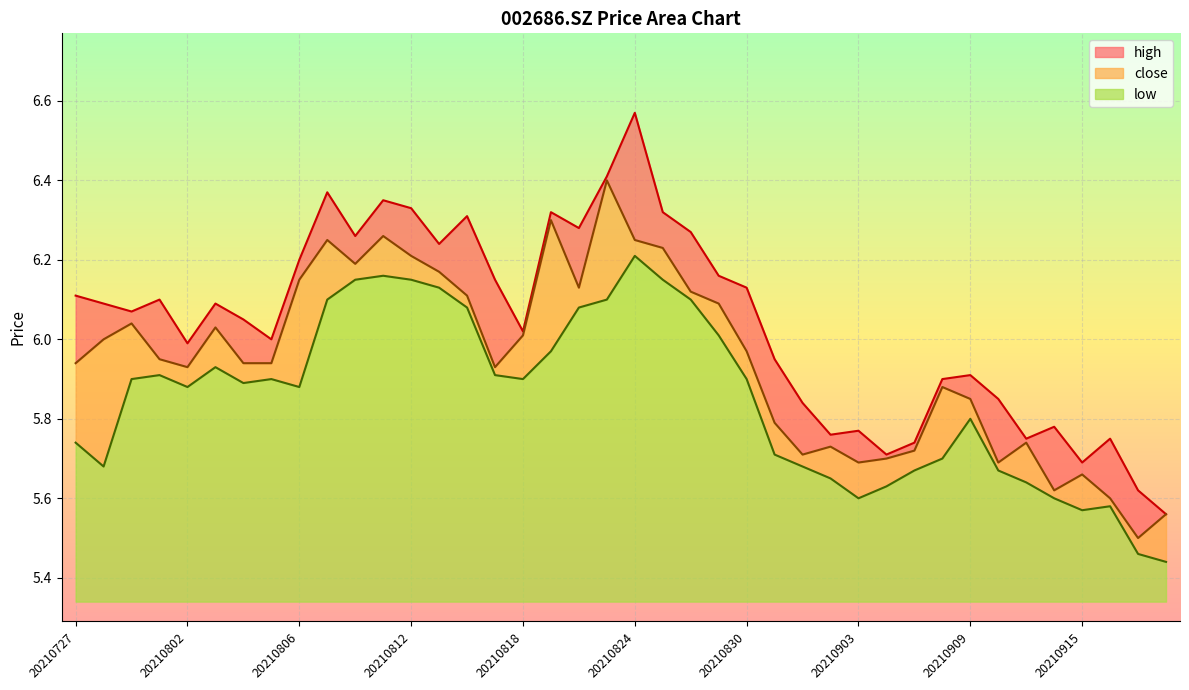

Rank the series at 20210811 from lowest to highest value.

low, close, high